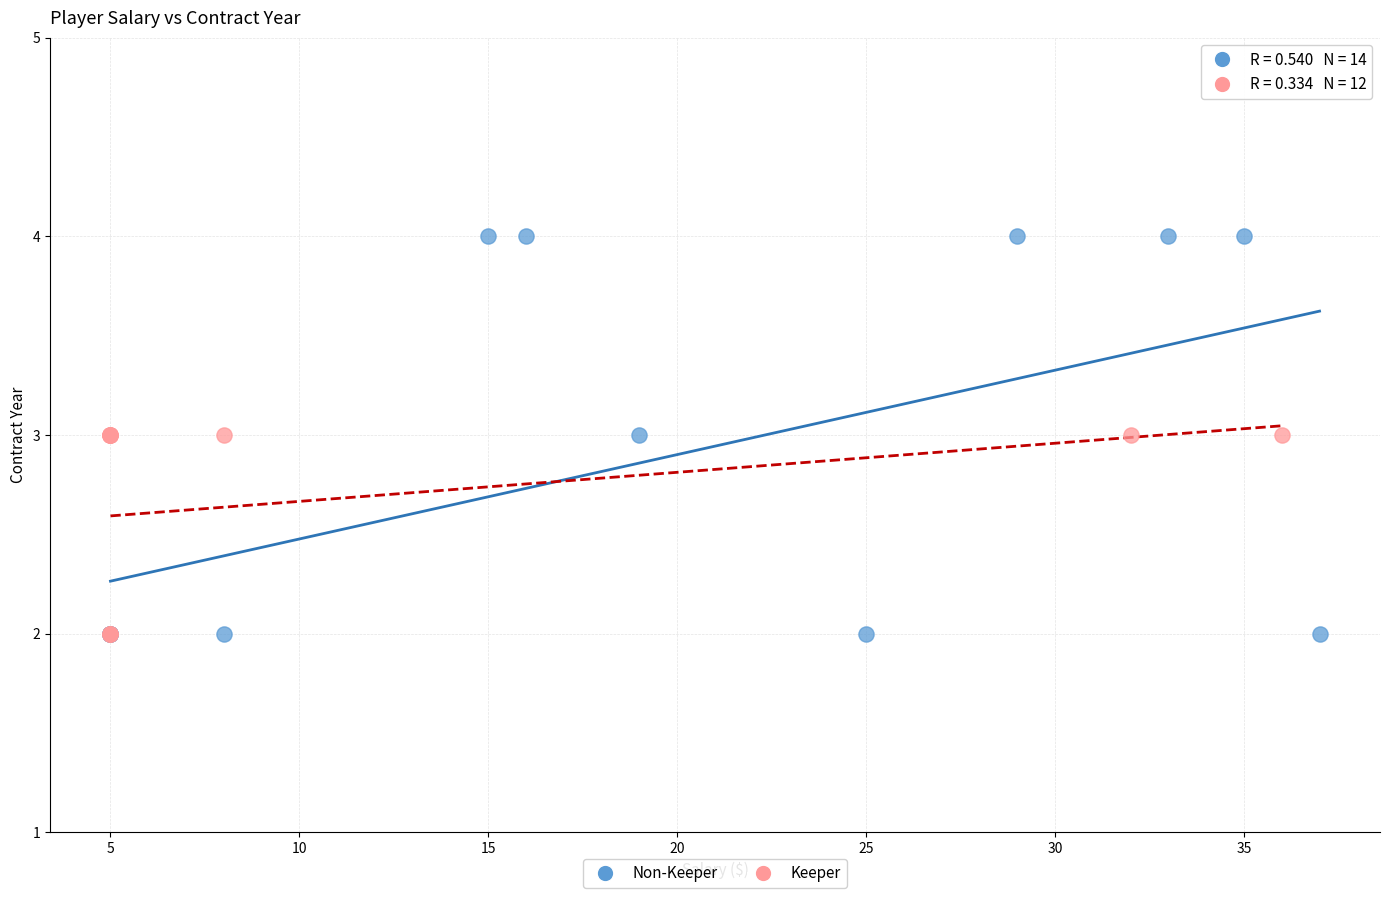

Which series has the largest Y range (max minus min)?

Non-Keeper